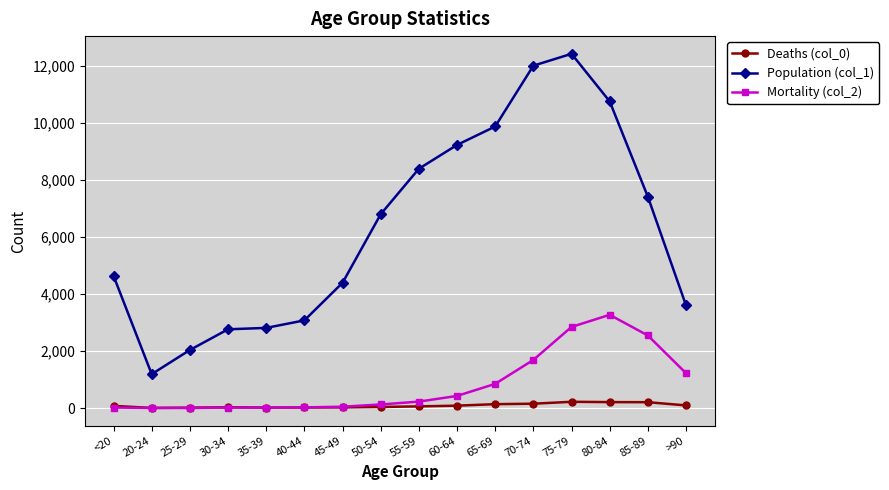

List the series in order of their peak value, lowest first.

Deaths (col_0), Mortality (col_2), Population (col_1)